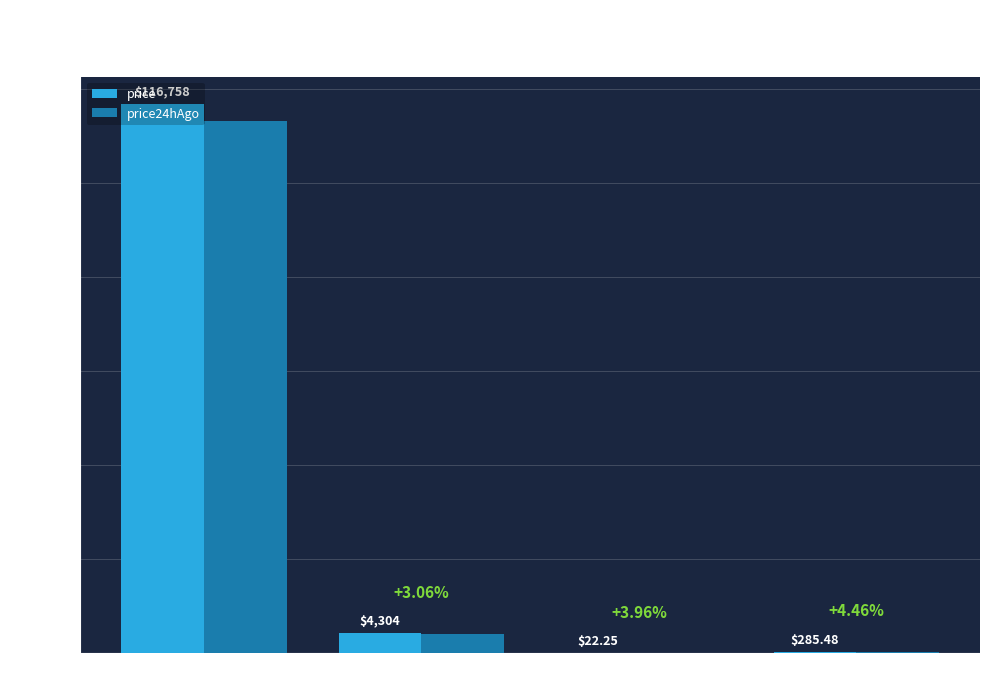

What is the total value across all series at Bitcoin?

229975.0